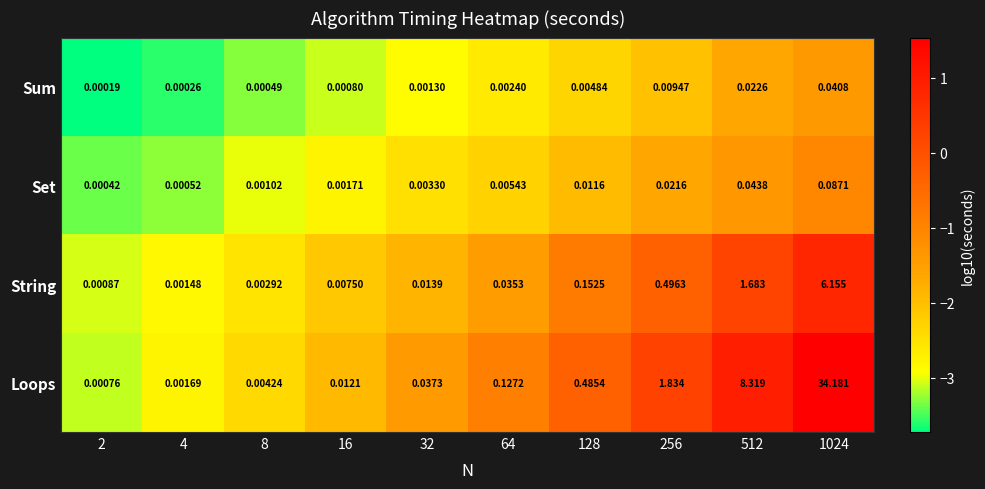

At 16, list the series in order from largest to smallest.

Loops, String, Set, Sum